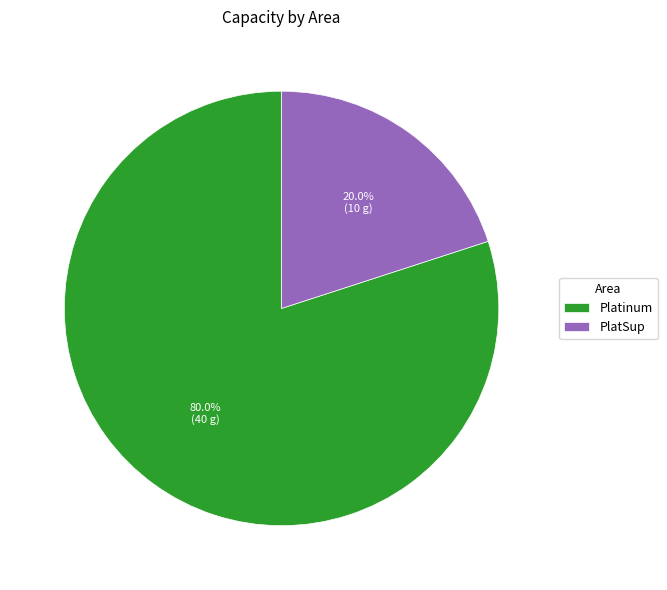

Is there any slice that represents more than half of the pie?

Yes